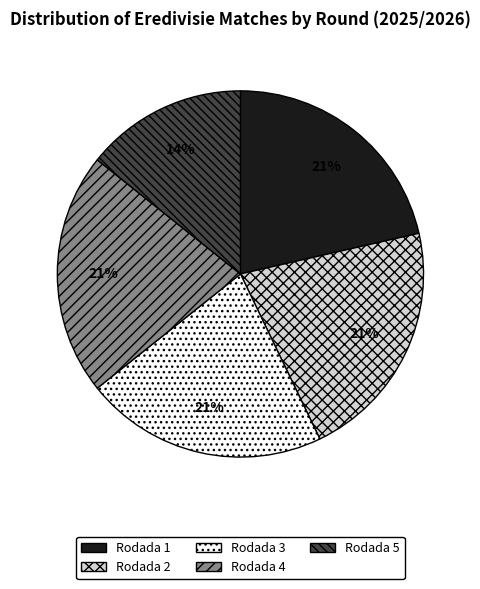

True or false: Rodada 5 accounts for 25% of the total.

False